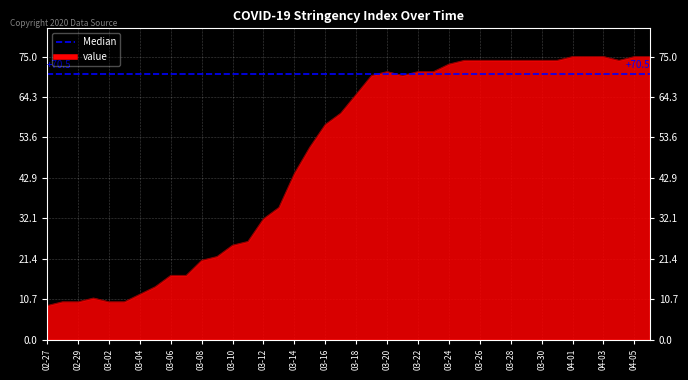

How many categories are shown in the chart?

40